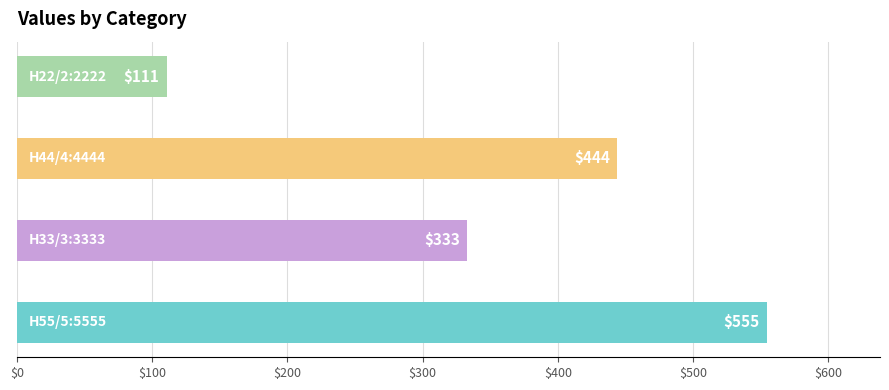

What is the minimum value shown in the chart?

111